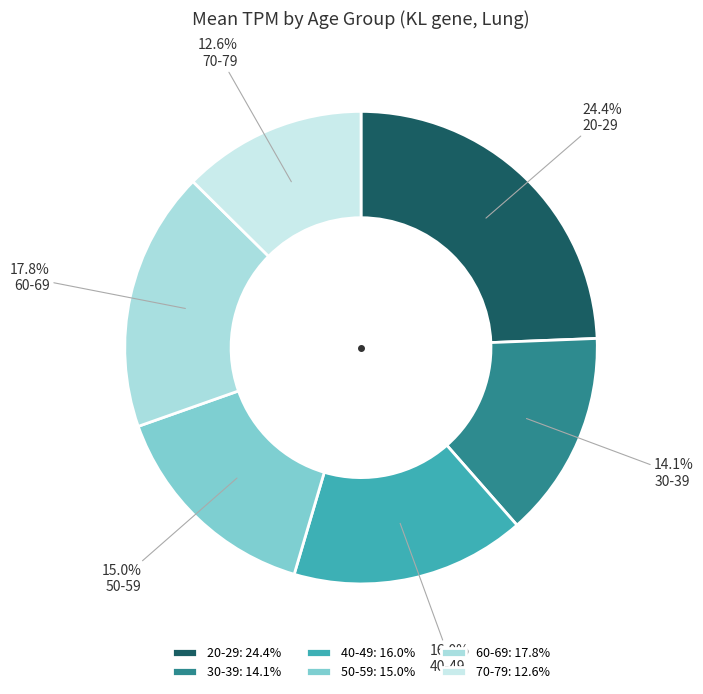

Rank the categories by value from lowest to highest.

70-79, 30-39, 50-59, 40-49, 60-69, 20-29